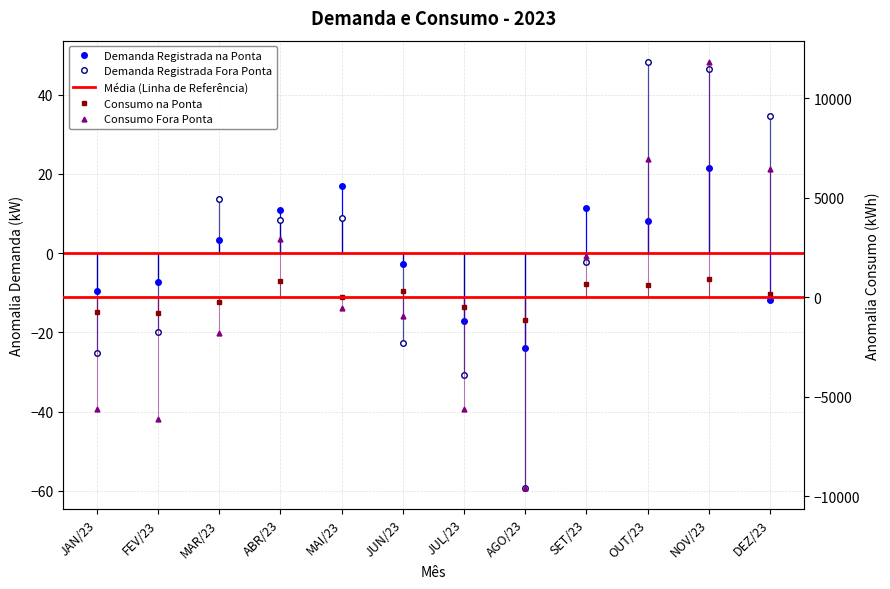

Where is the first local minimum for Consumo na Ponta?

FEV/23